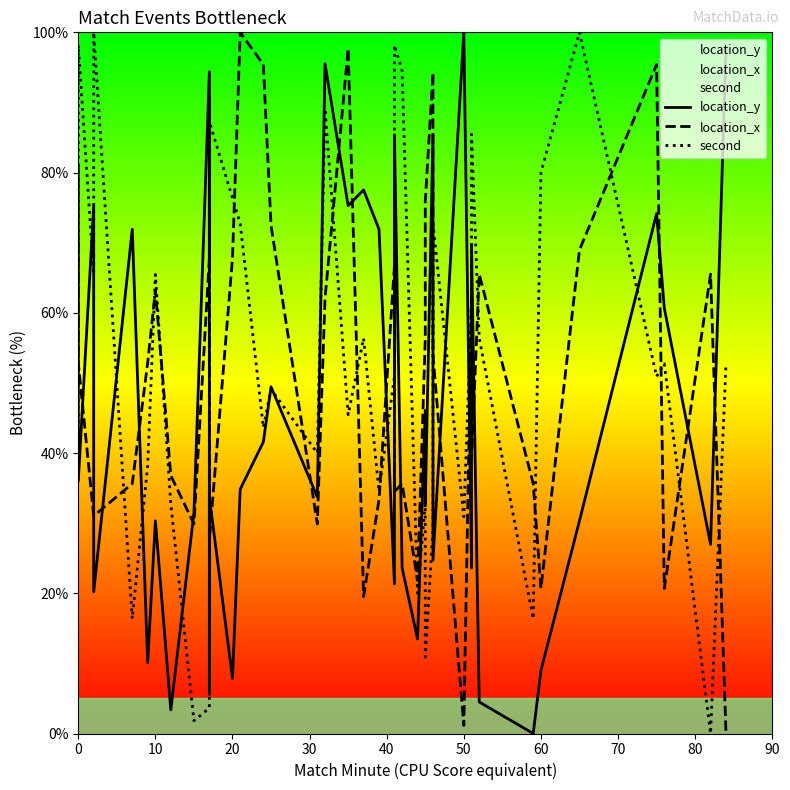

What is the average value of the location_x series?

52.0